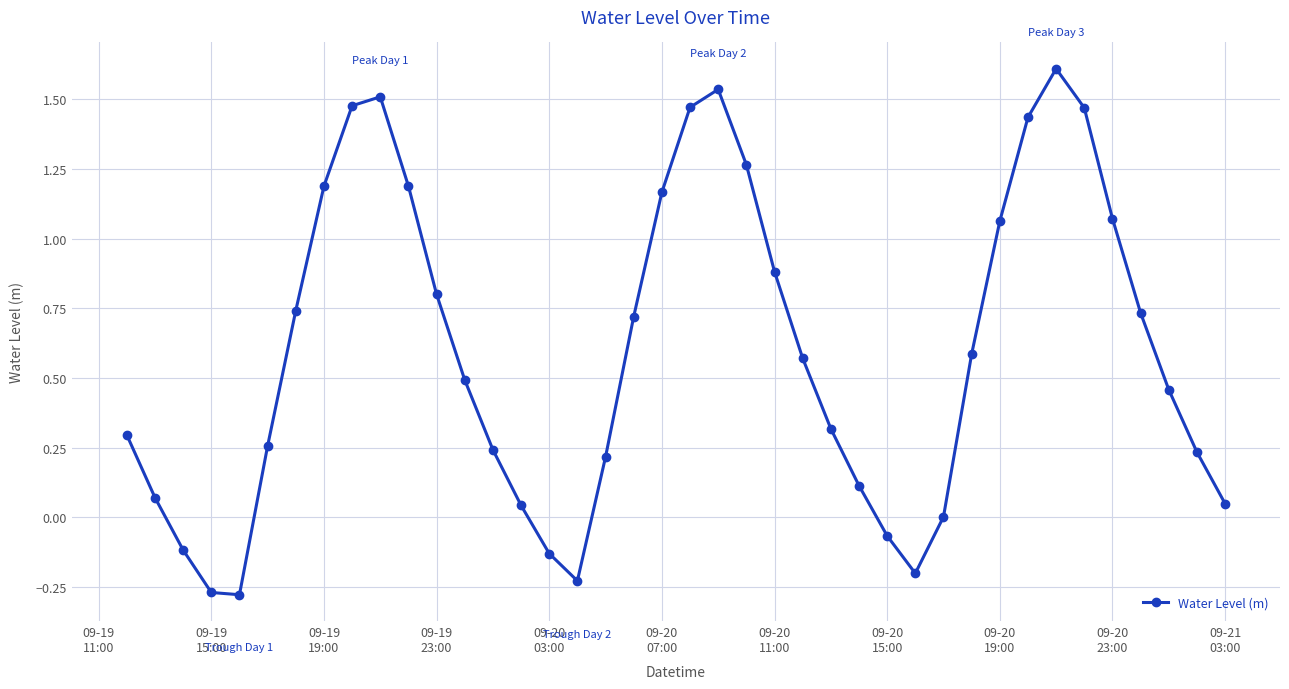

Does the chart have visible grid lines?

Yes